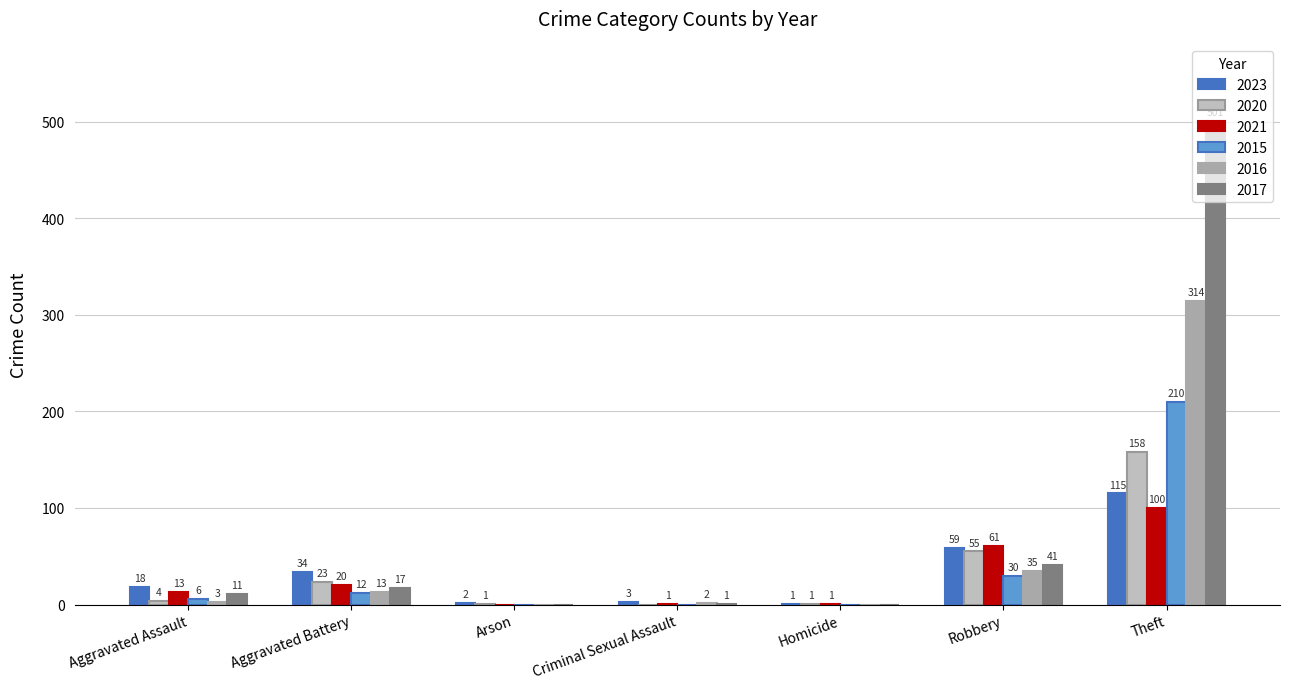

How many values in 2016 are above zero?

5